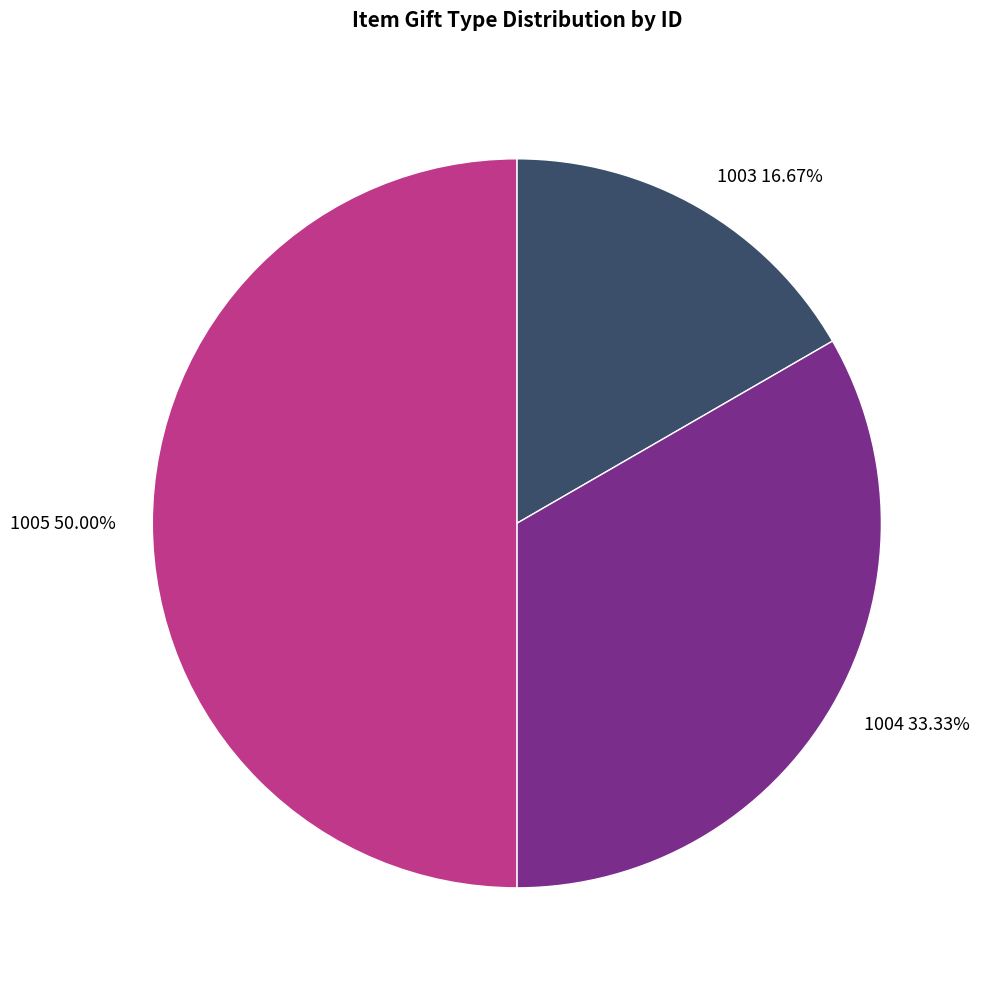

To the nearest percent, what is the combined percentage of 1004 and 1005?

83%